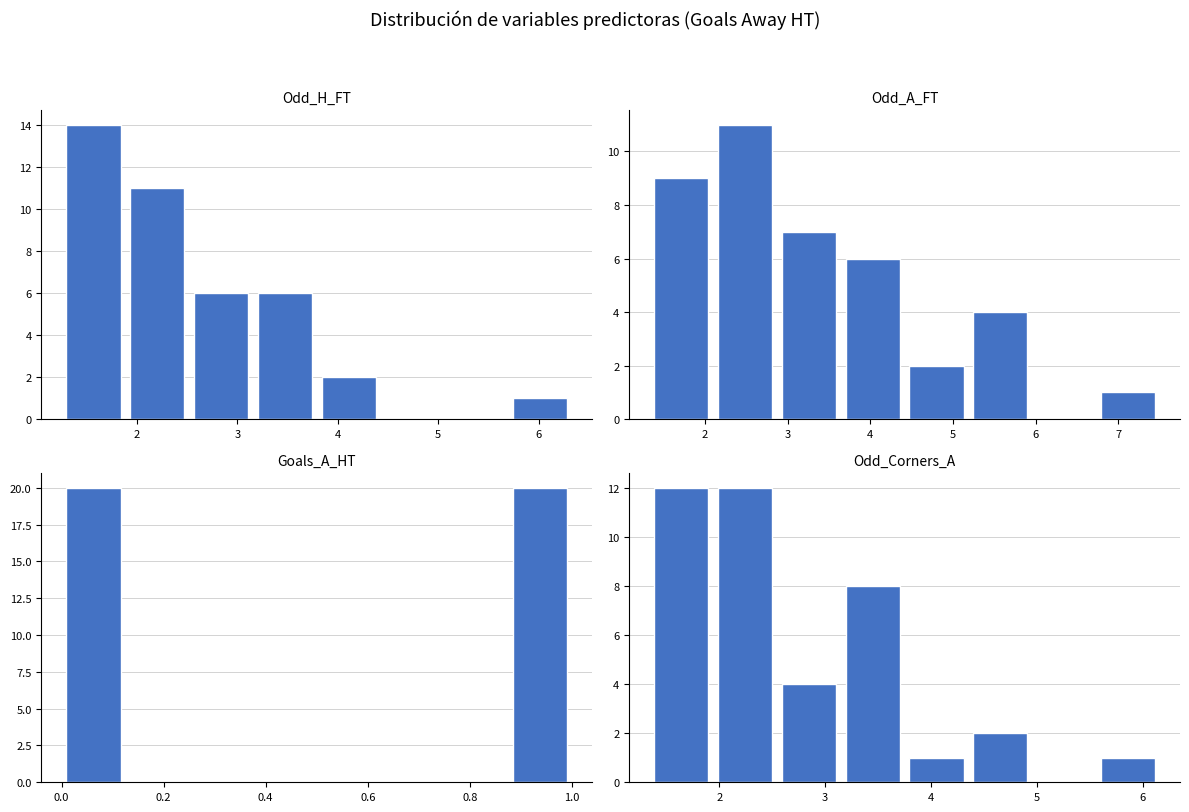

Where is Odd_Corners_A nearest to the value 6?

3